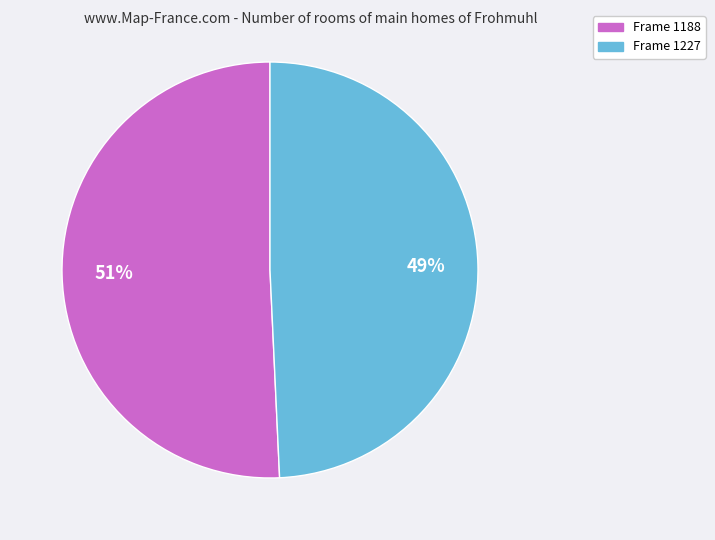

Is there any slice that represents more than half of the pie?

Yes